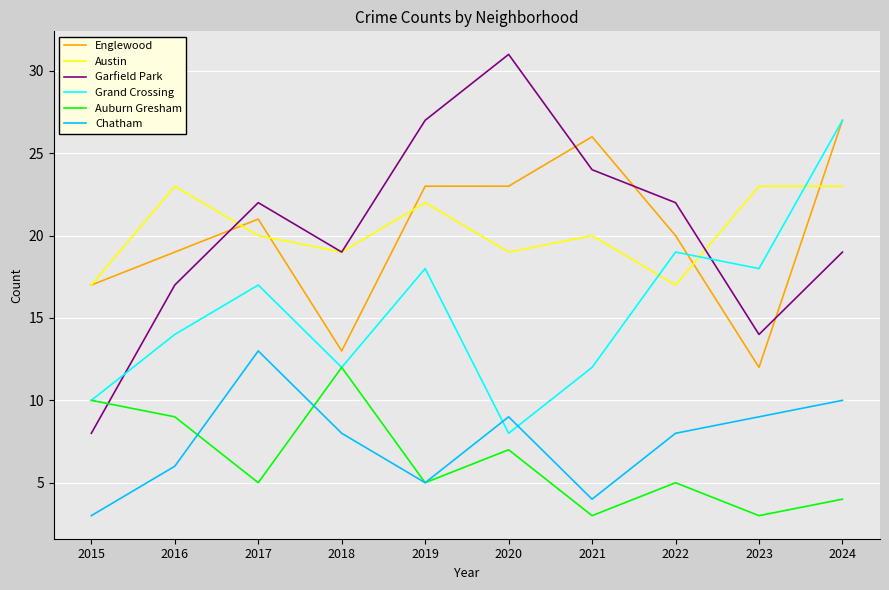

At which label does Chatham first exceed 8?

2017